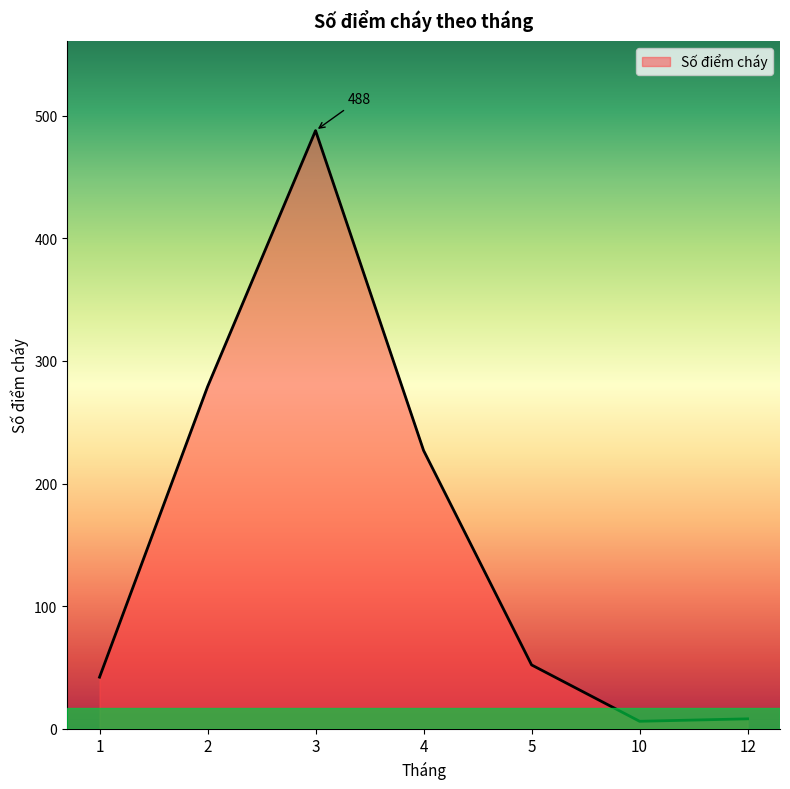

The value at 4 is 71. True or false?

False